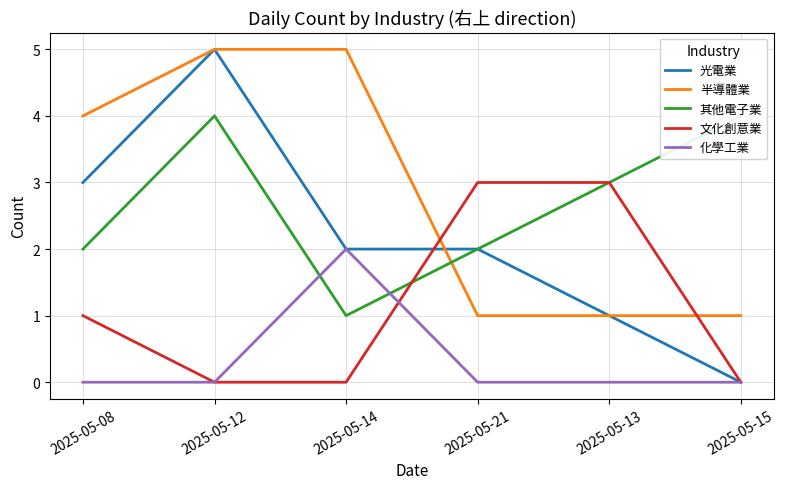

Which series has the largest total across all categories?

半導體業